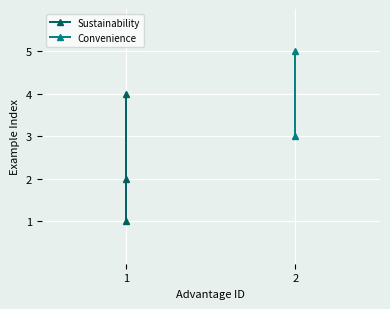

Rank the categories by value from lowest to highest.

1, 1, 1